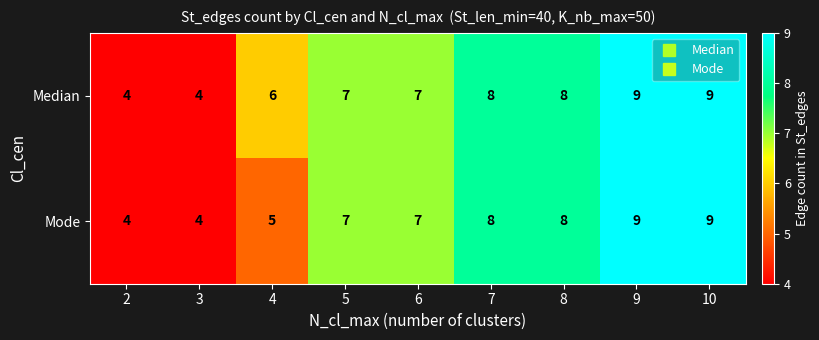

True or false: Median has a value of 12 at 6.

False